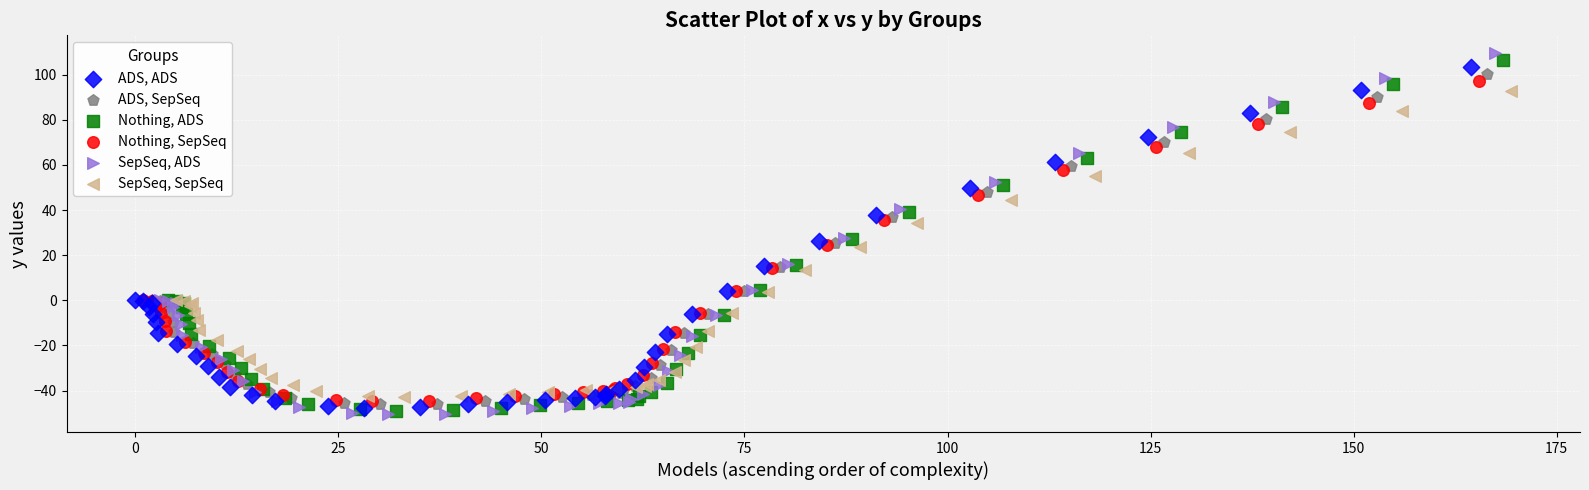

Which series has the largest Y range (max minus min)?

SepSeq, ADS